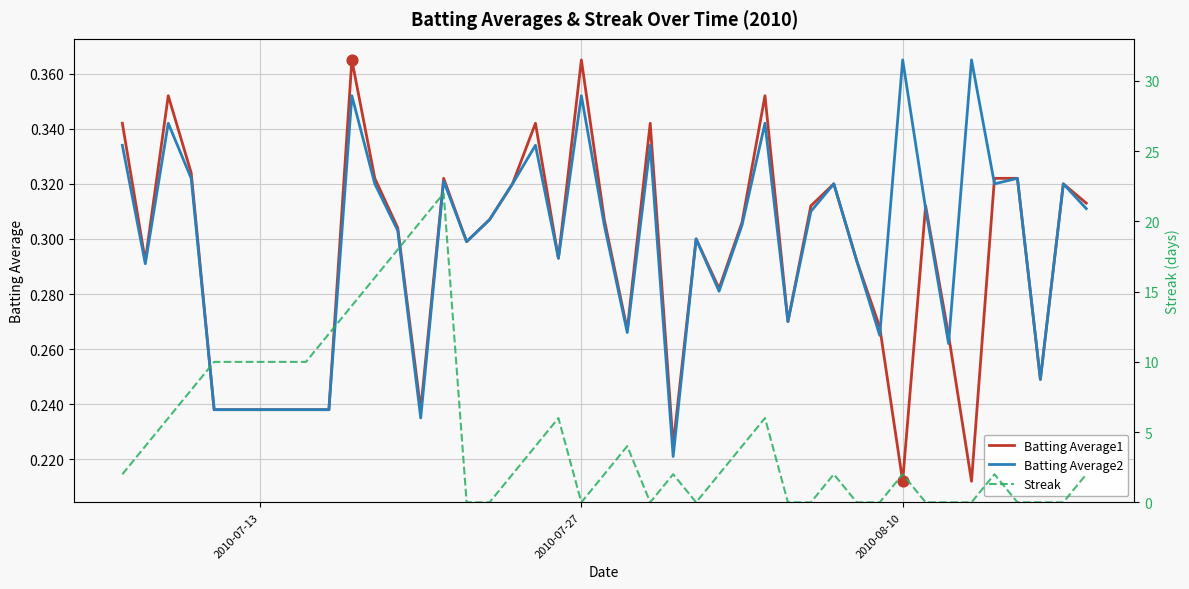

Which series contains the lowest Y value?

Streak